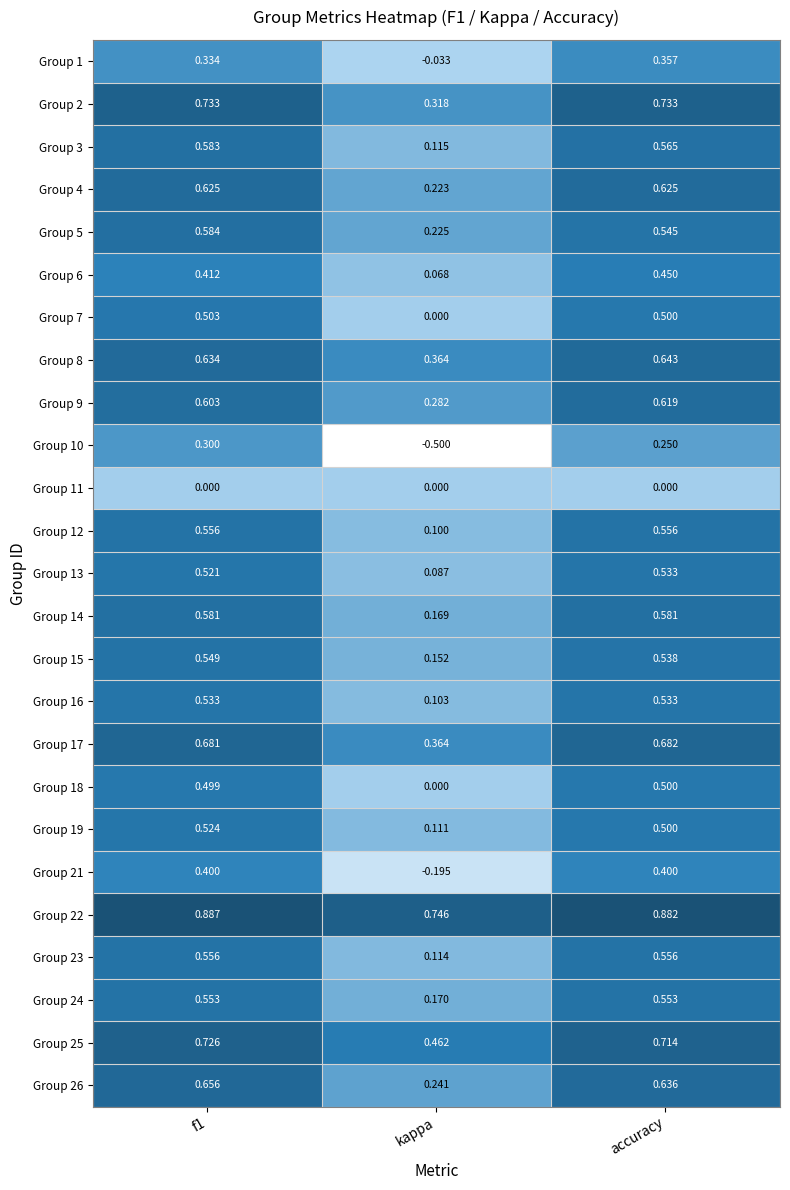

Which series has the largest total across all categories?

Group 22